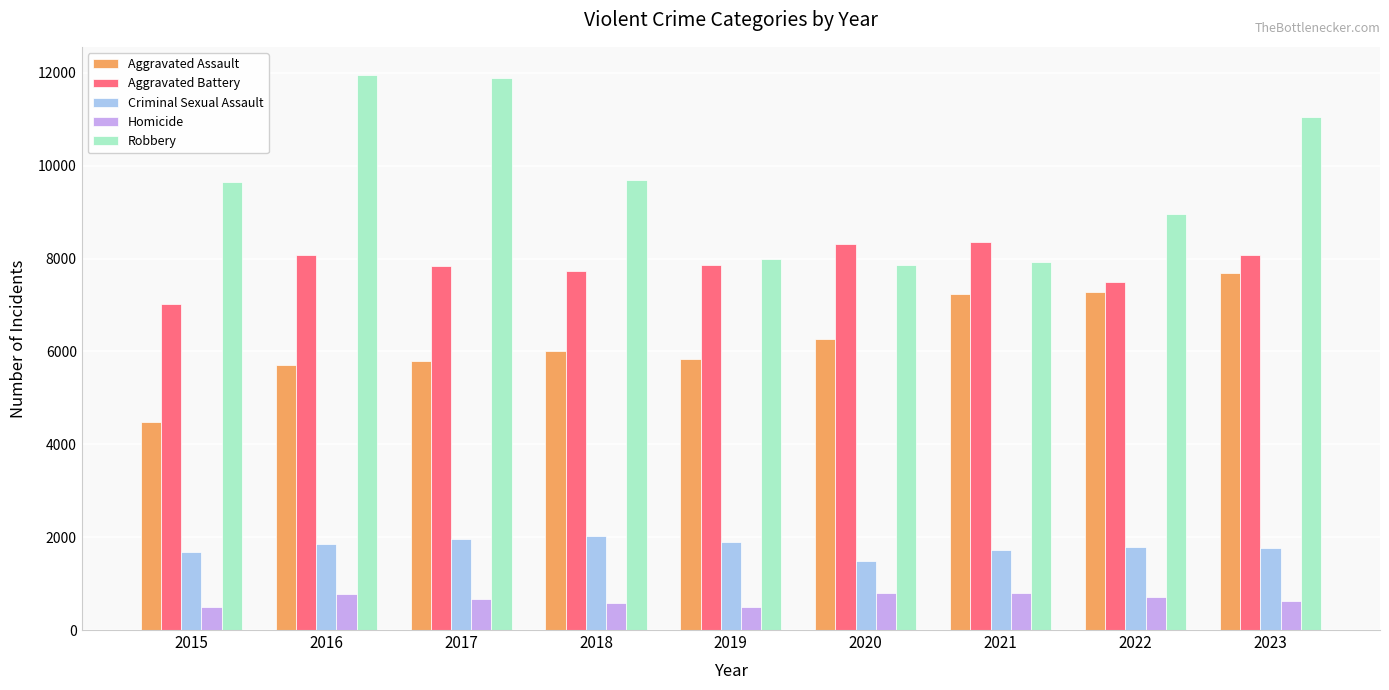

The value of Robbery at 2020 is 1953. True or false?

False